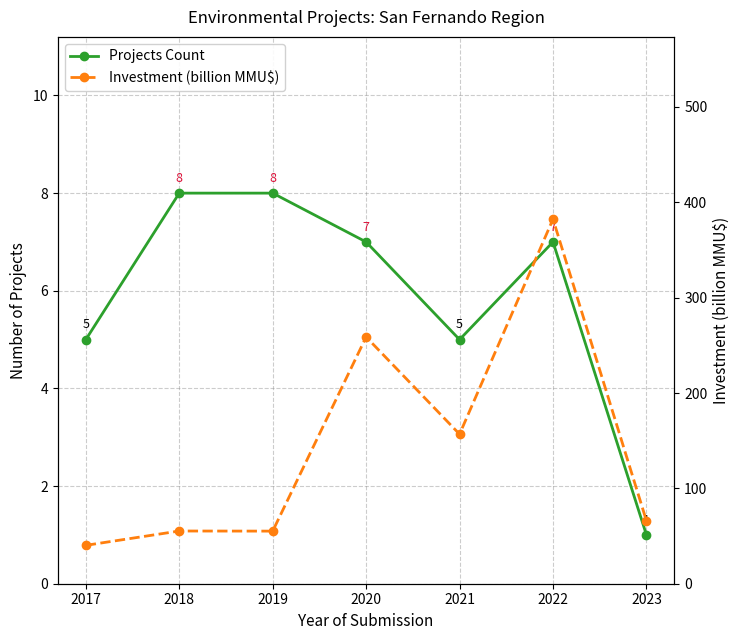

At which category does Investment (billion MMU$) reach its first local peak?

2018